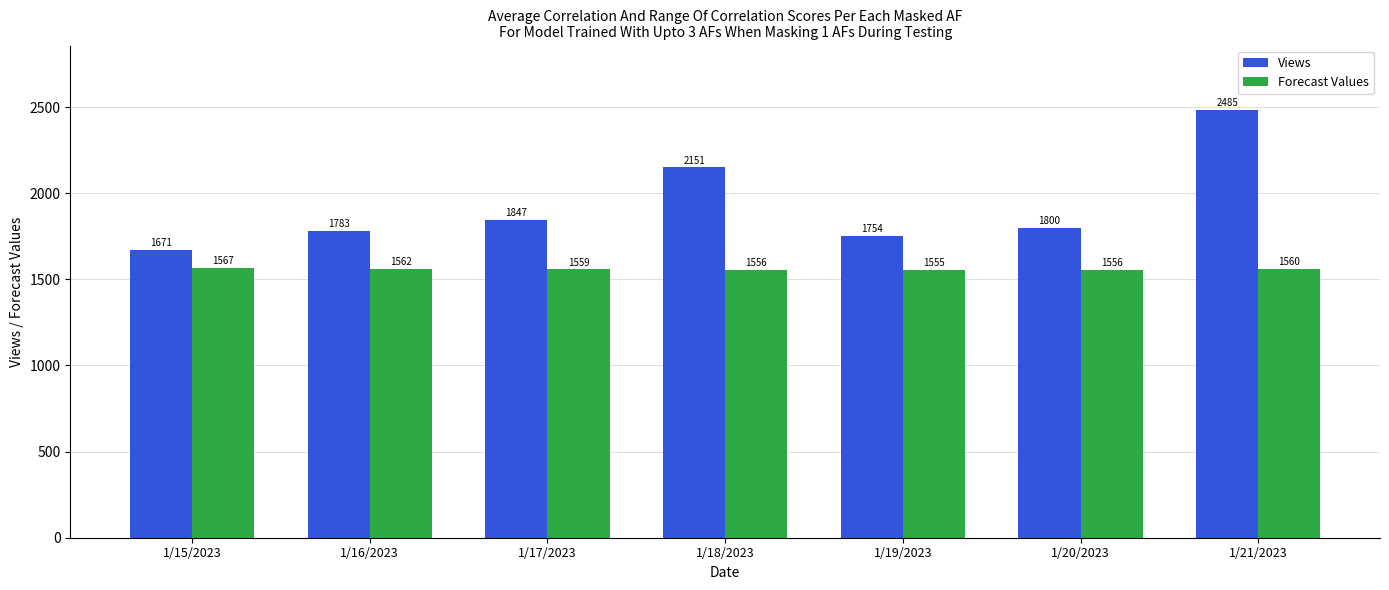

The Forecast Values series shows 1556.1 at 1/18/2023. True or false?

True